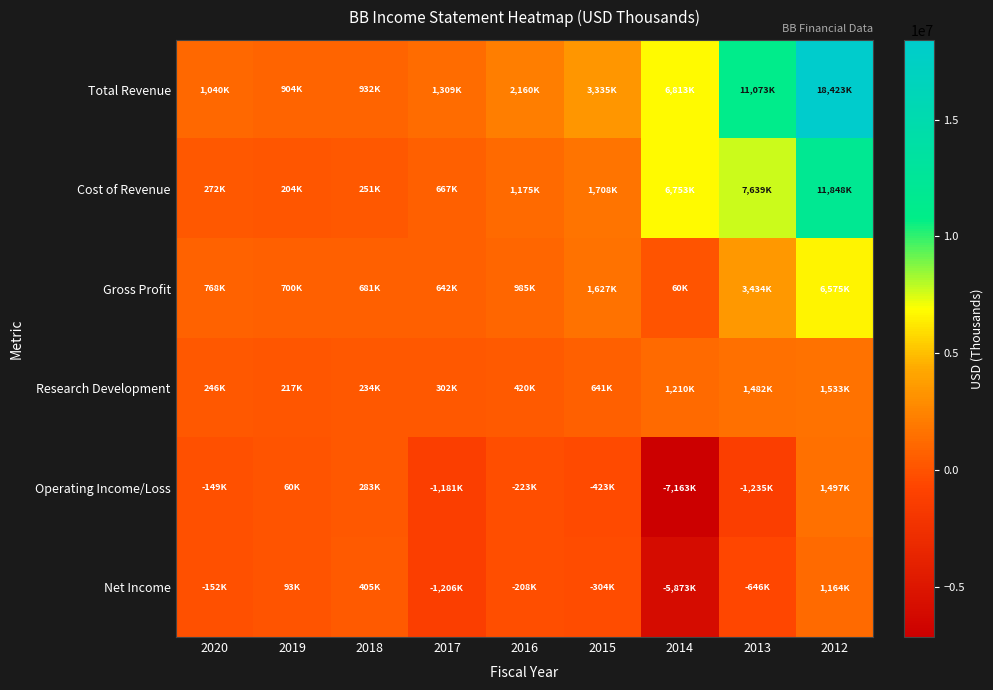

What is the total value across all series at 2013?

21747000